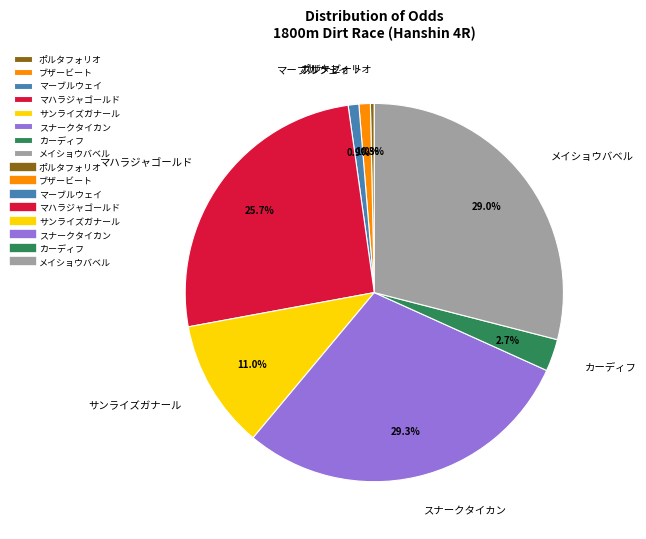

To the nearest percent, what percentage of the pie is サンライズガナール?

11%